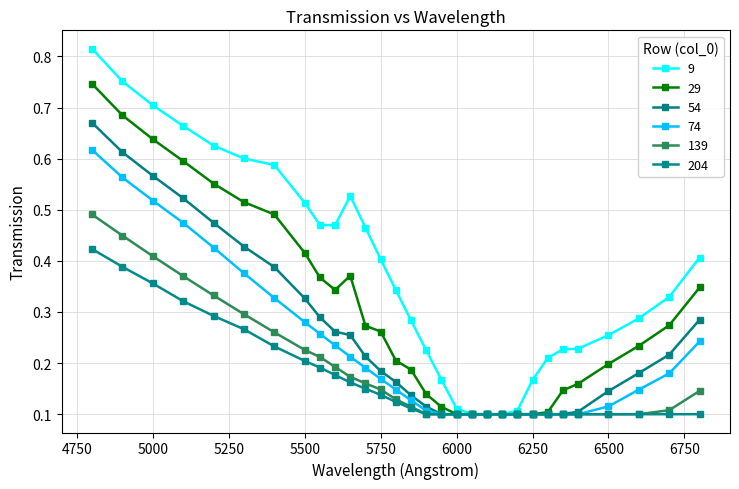

How many distinct data groups are displayed?

6